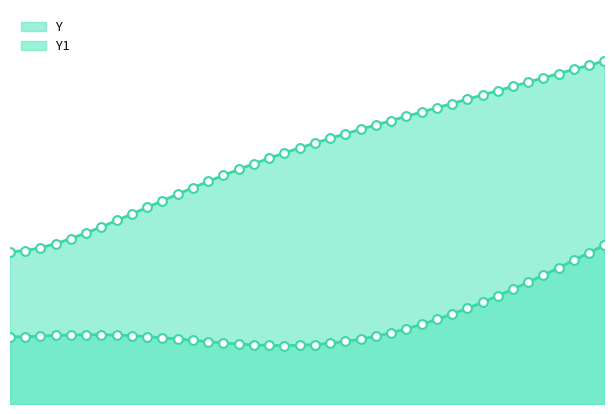

Which series contains the lowest Y value?

Y1